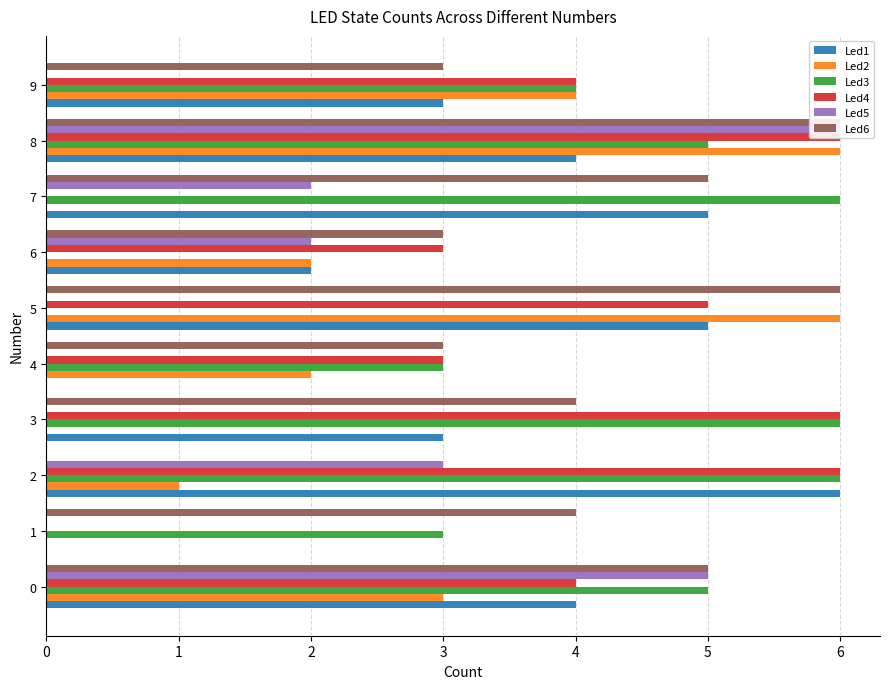

Between 3 and 8, which is larger?

8